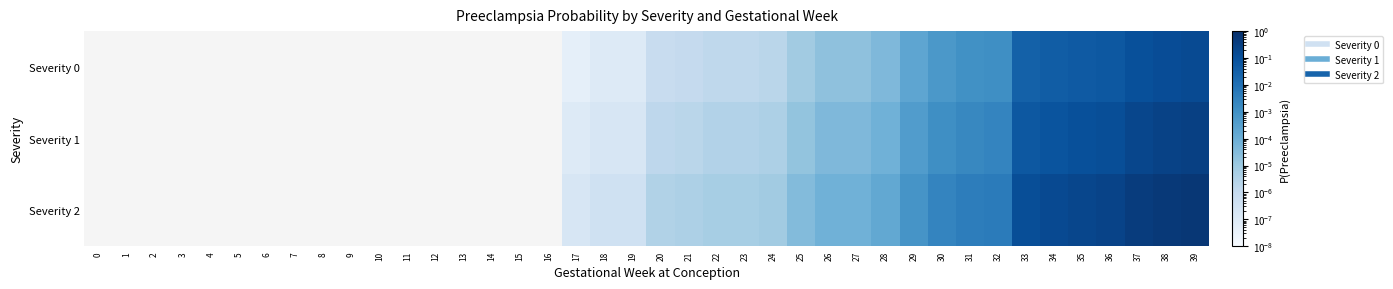

Which series has the widest spread of values?

Severity 2